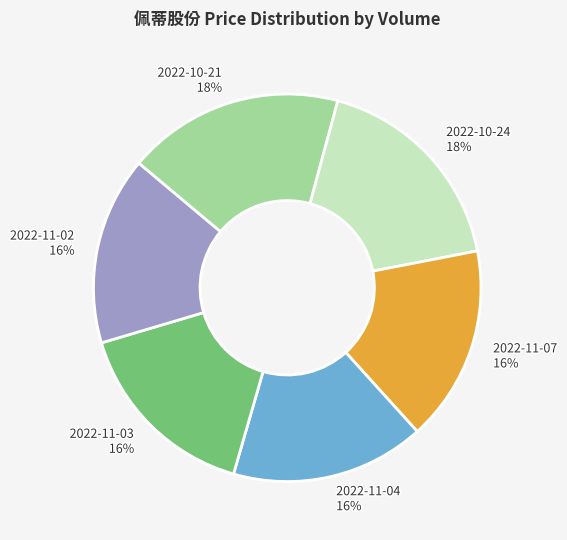

To the nearest percent, what is the average slice percentage?

17%